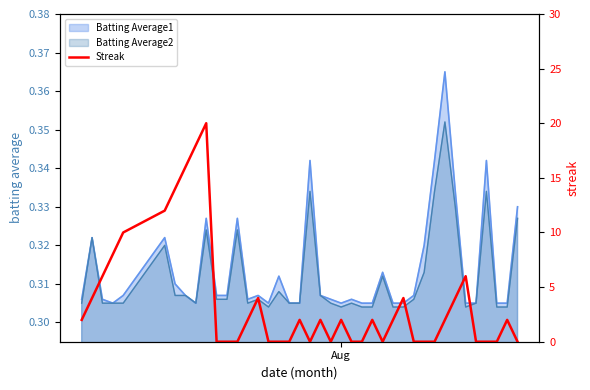

What is the difference between the maximum and second lowest values?

20